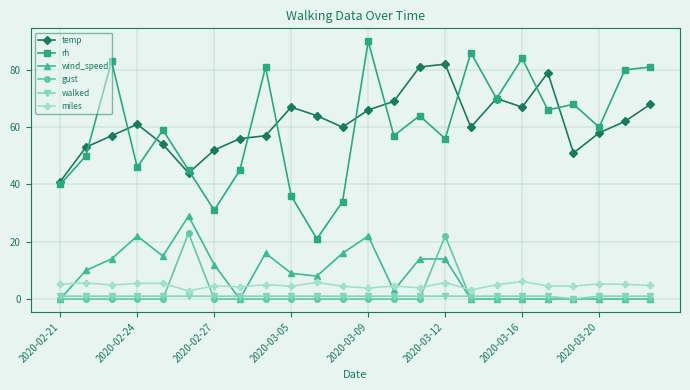

True or false: gust and temp intersect in this chart.

False